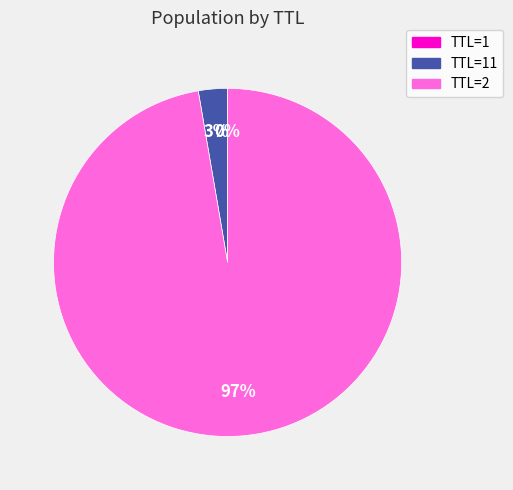

Is there a majority slice in this chart?

Yes